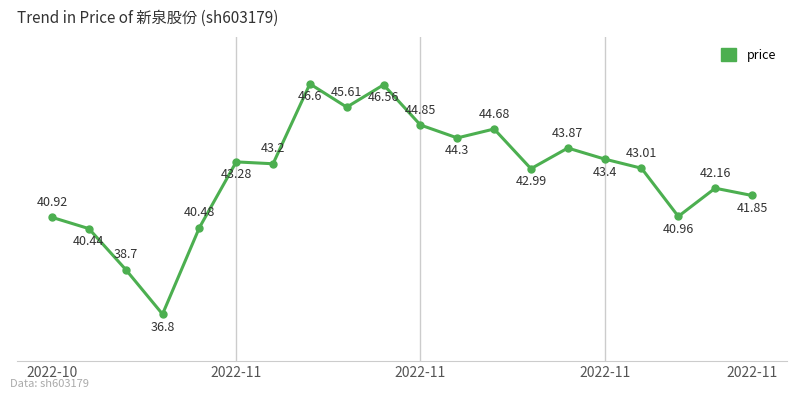

Is this an area chart (filled region under the line)?

No